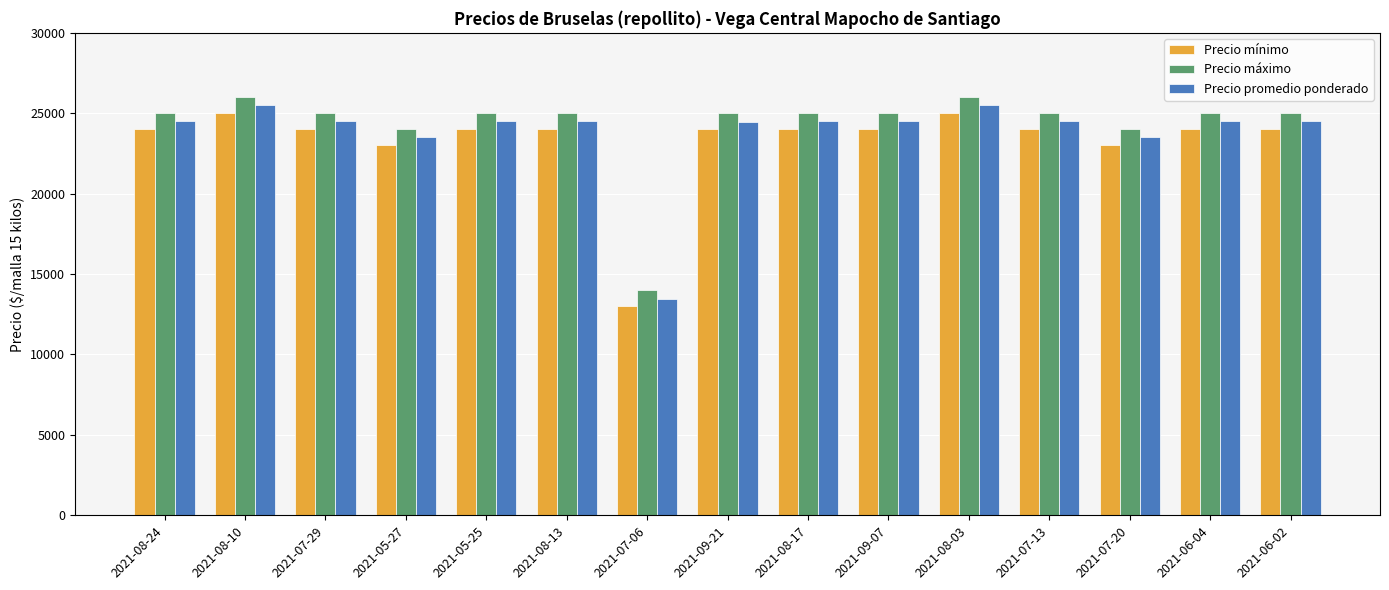

Which series has the largest range (max minus min)?

Precio promedio ponderado